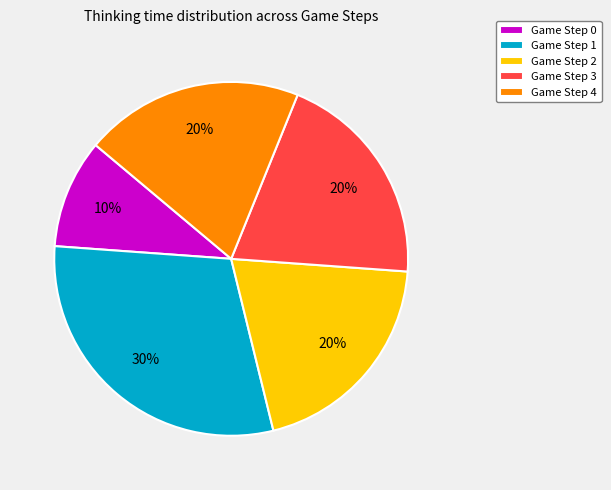

Which category has the biggest portion of the pie?

Game Step 1